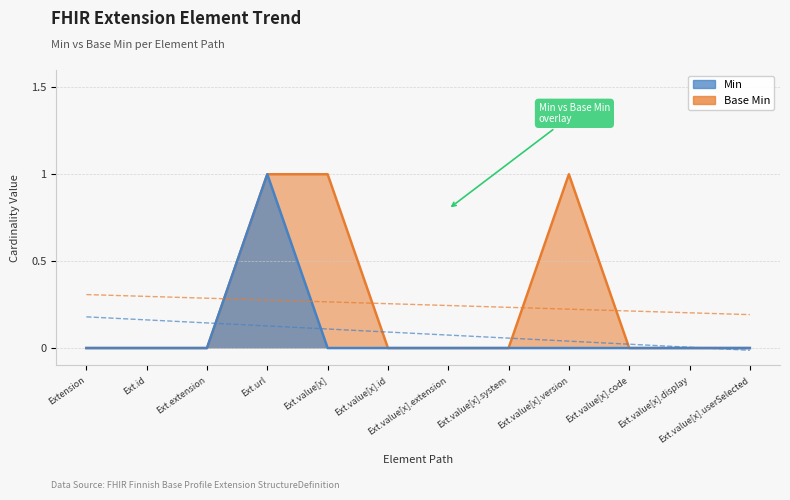

True or false: Min and Base Min intersect in this chart.

False